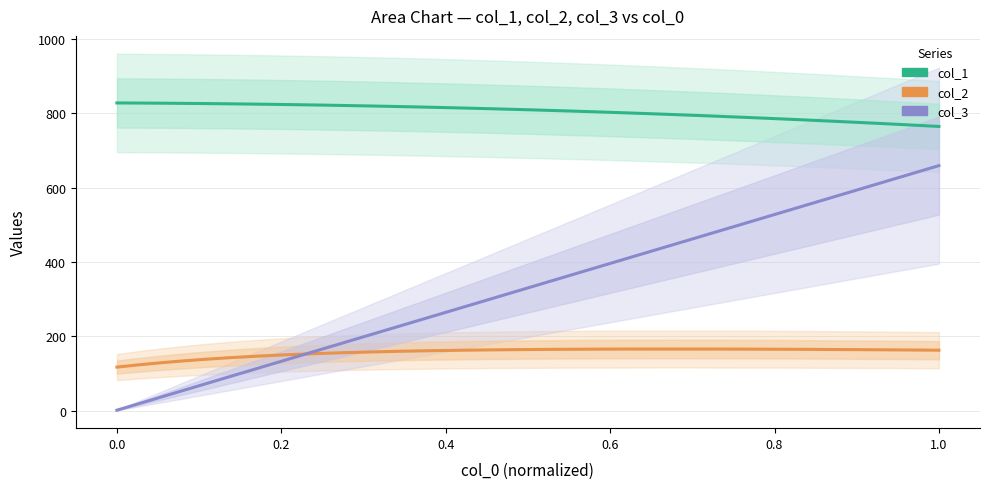

What are all the series names shown in the legend?

col_1, col_2, col_3